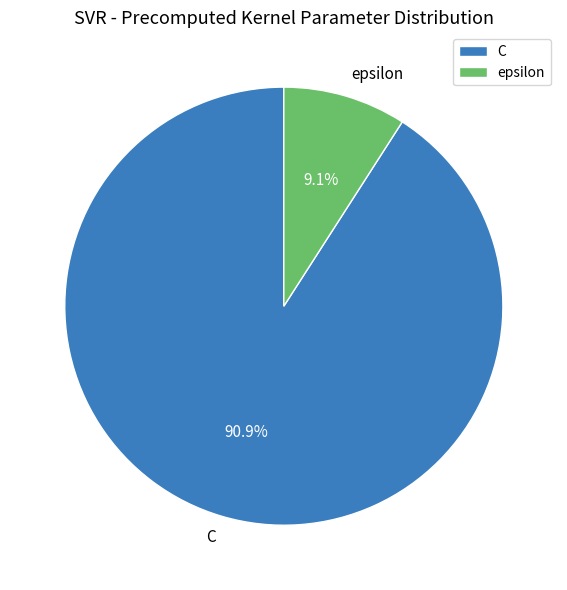

The epsilon slice represents 9% of the pie. True or false?

True